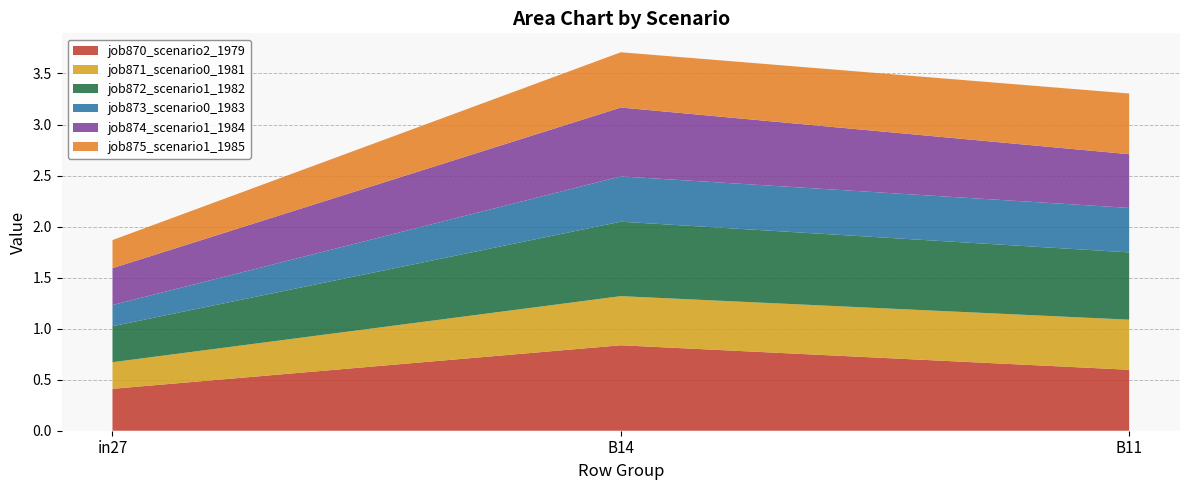

Which category has the highest value in the job870_scenario2_1979 series?

B14